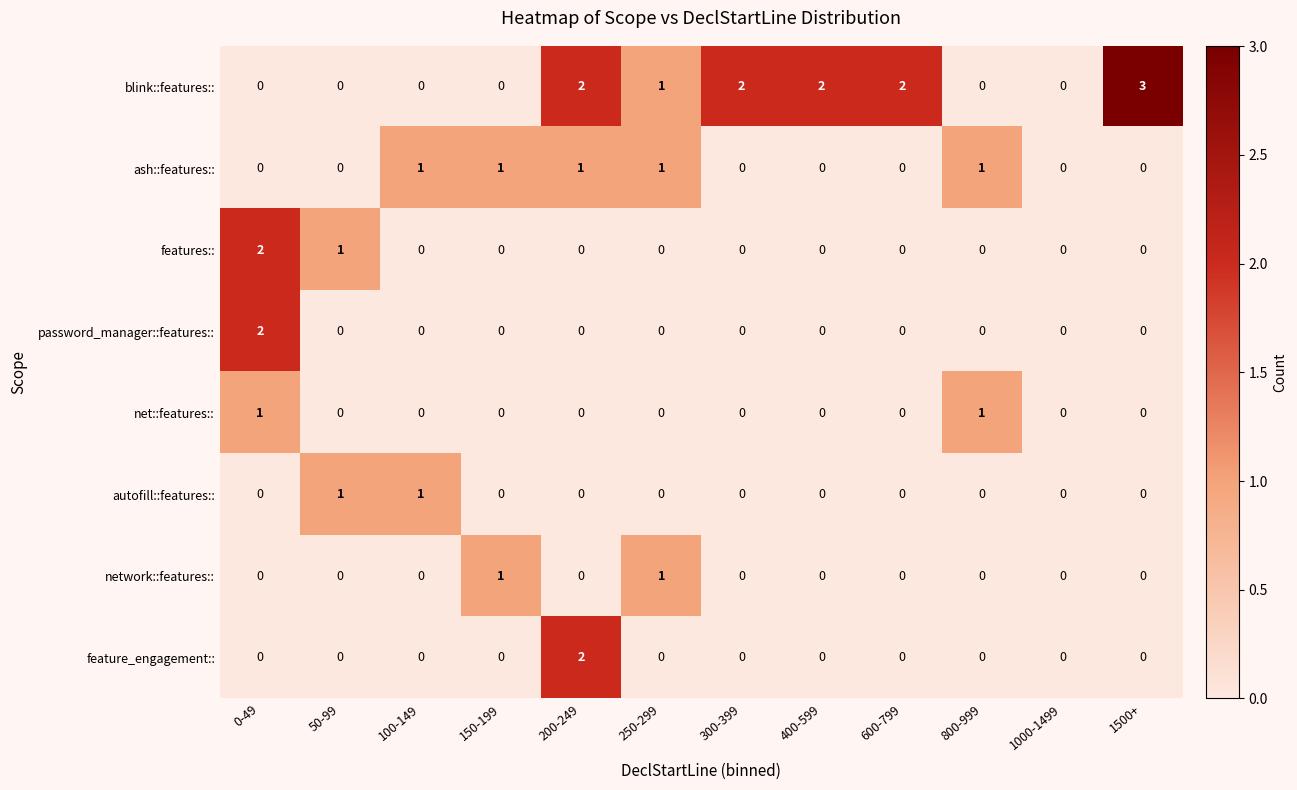

What is the maximum value shown in the chart?

3